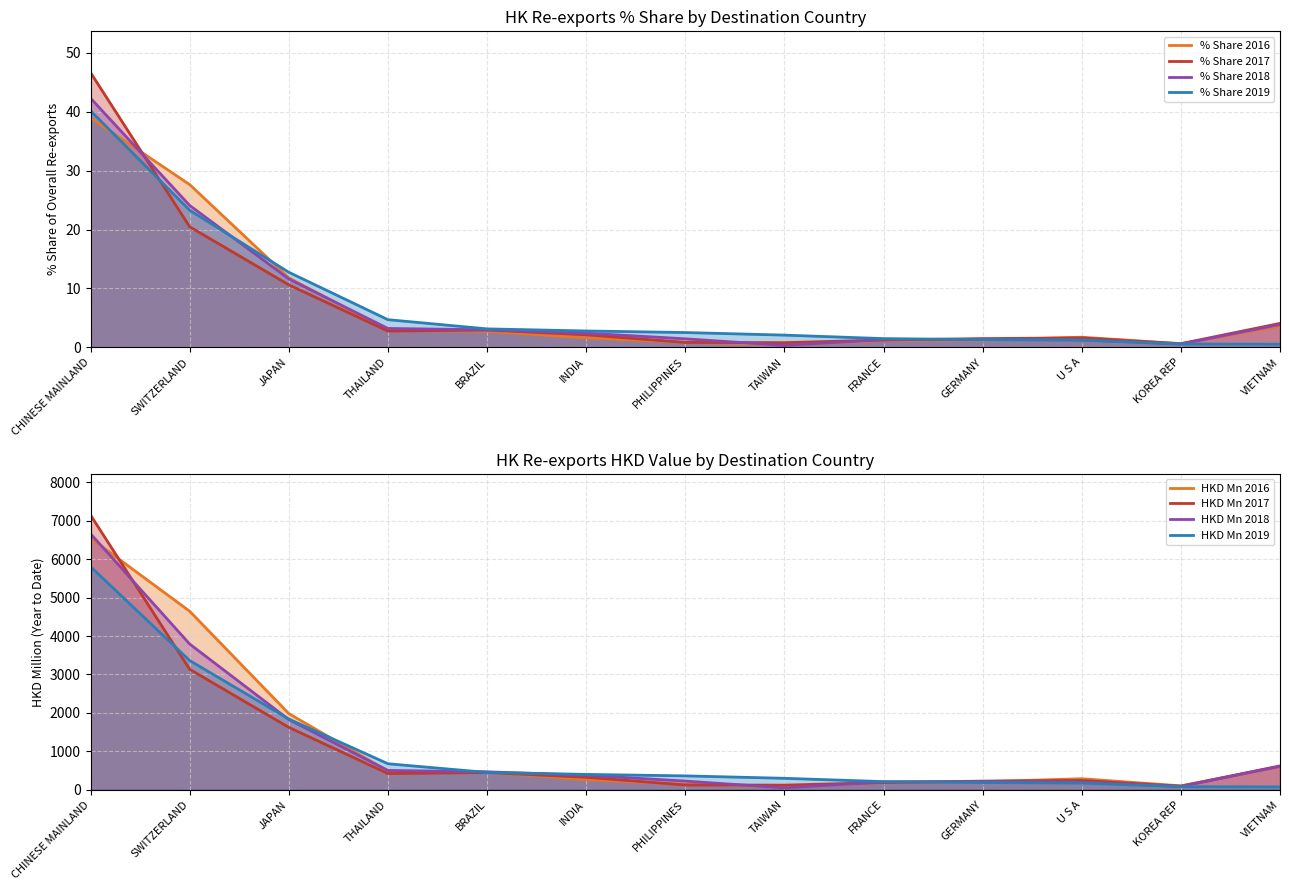

At which label is % Share 2018 closest to 21?

SWITZERLAND